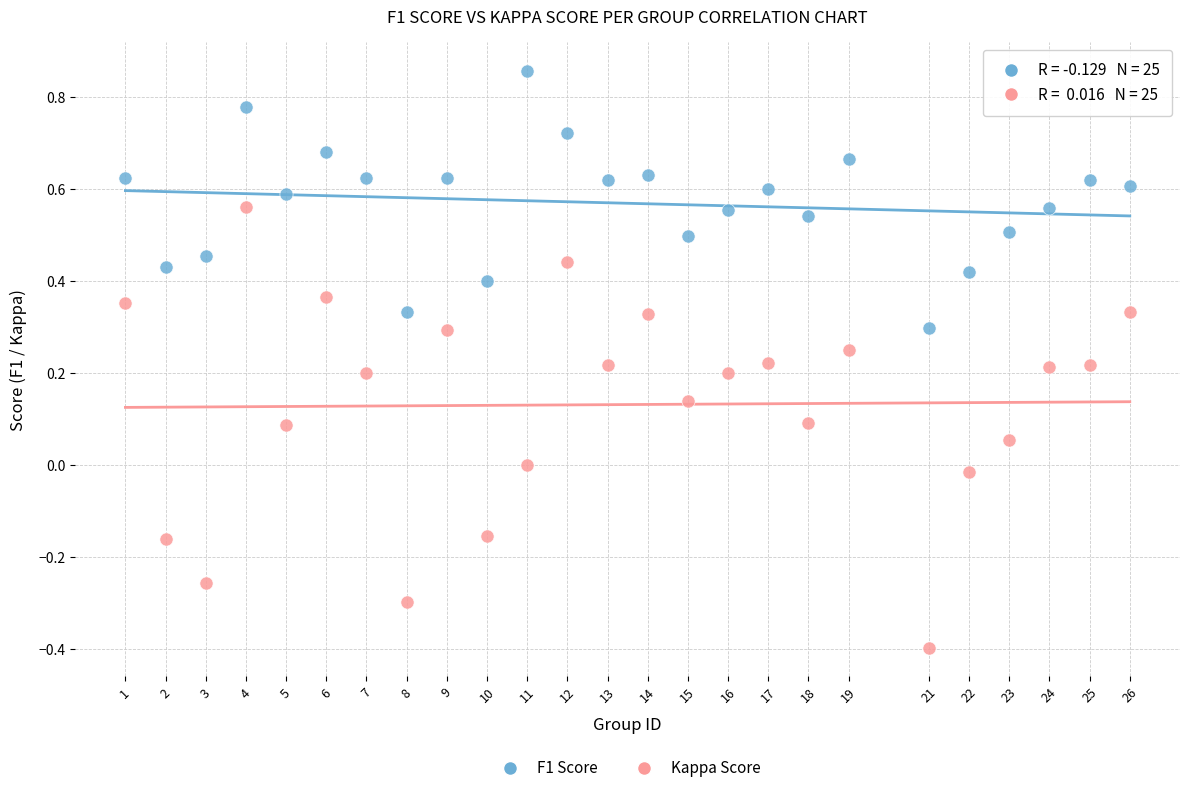

What are all the series names shown in the legend?

F1 Score, Kappa Score